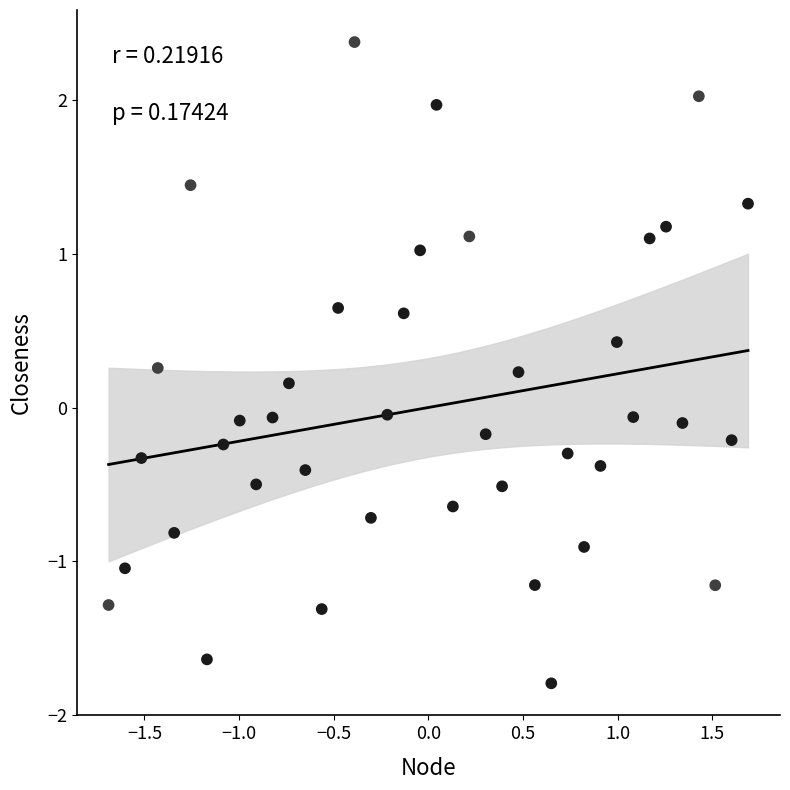

What is the range of X values (max minus min)?

3.4